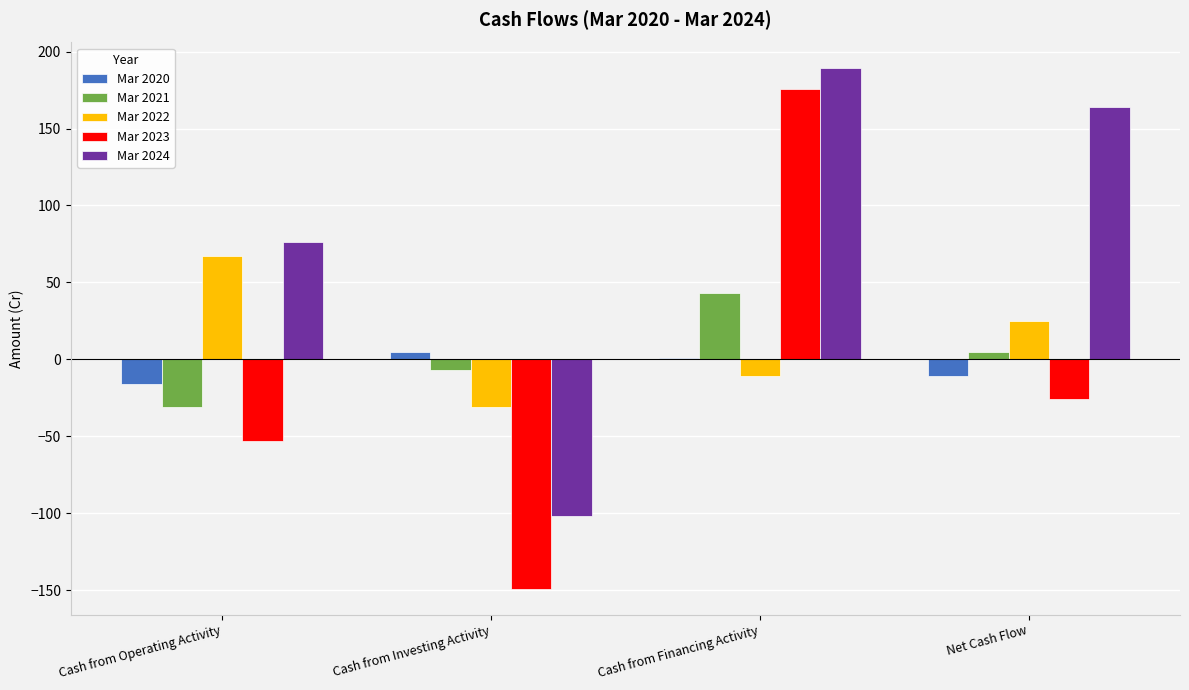

Reading right to left, transcribe all the data shown in this chart.

Mar 2020: Net Cash Flow=-11	Cash from Financing Activity=1	Cash from Investing Activity=5	Cash from Operating Activity=-16
Mar 2021: Net Cash Flow=5	Cash from Financing Activity=43	Cash from Investing Activity=-7	Cash from Operating Activity=-31
Mar 2022: Net Cash Flow=25	Cash from Financing Activity=-11	Cash from Investing Activity=-31	Cash from Operating Activity=67
Mar 2023: Net Cash Flow=-26	Cash from Financing Activity=176	Cash from Investing Activity=-149	Cash from Operating Activity=-53
Mar 2024: Net Cash Flow=164	Cash from Financing Activity=189	Cash from Investing Activity=-102	Cash from Operating Activity=76